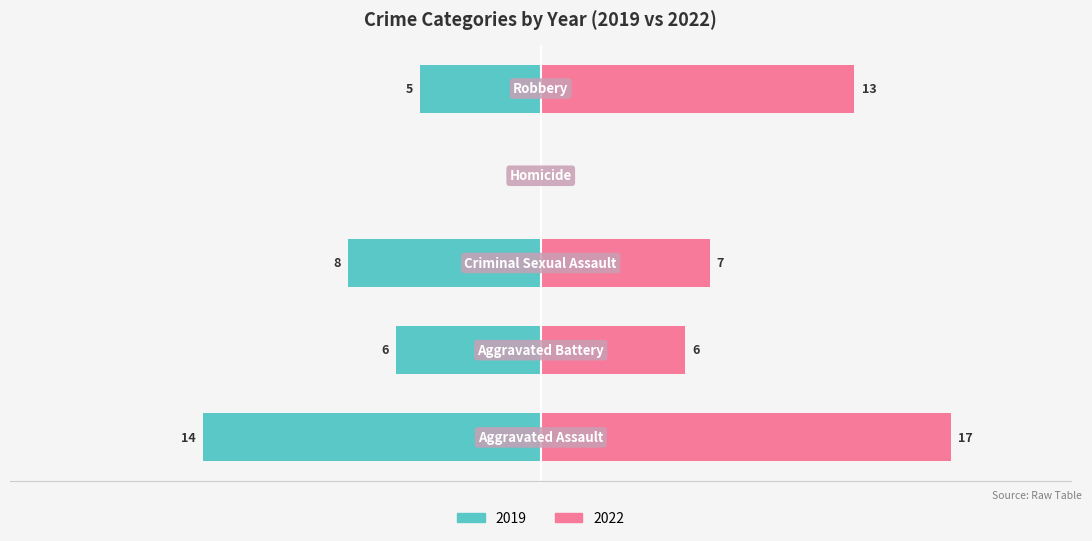

At which label does 2019 first exceed 6?

Aggravated Assault